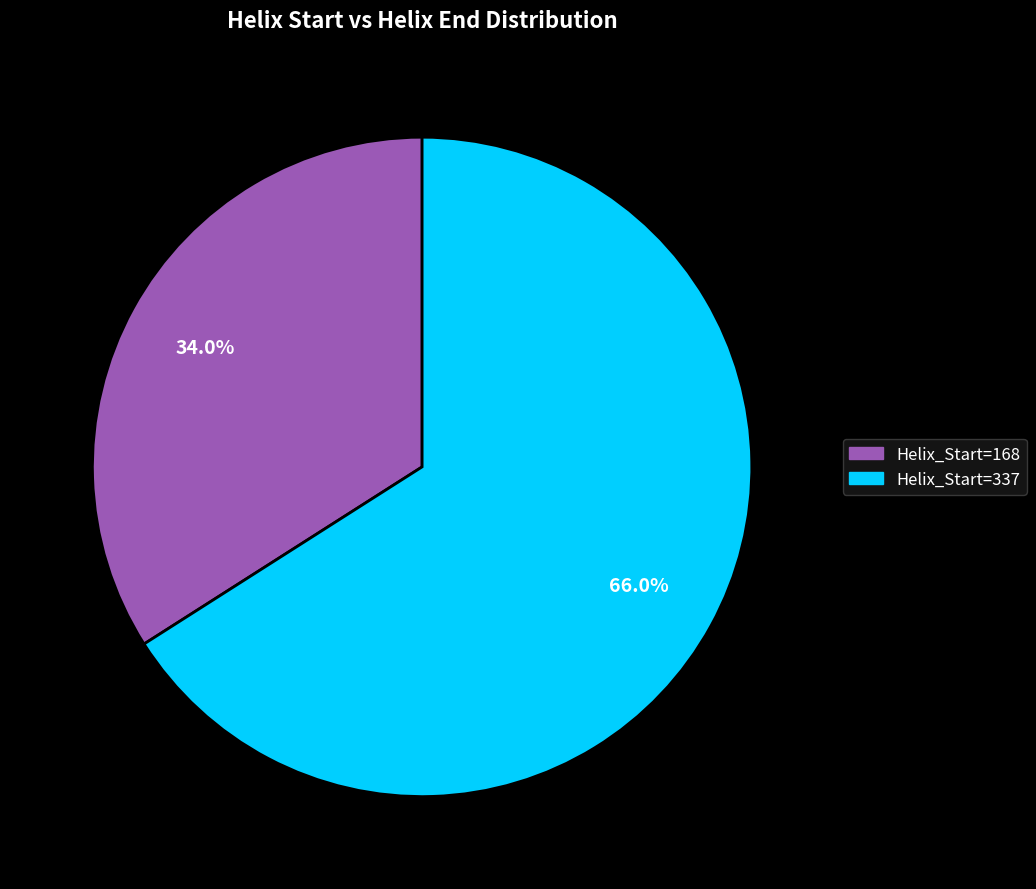

Is there a majority slice in this chart?

Yes